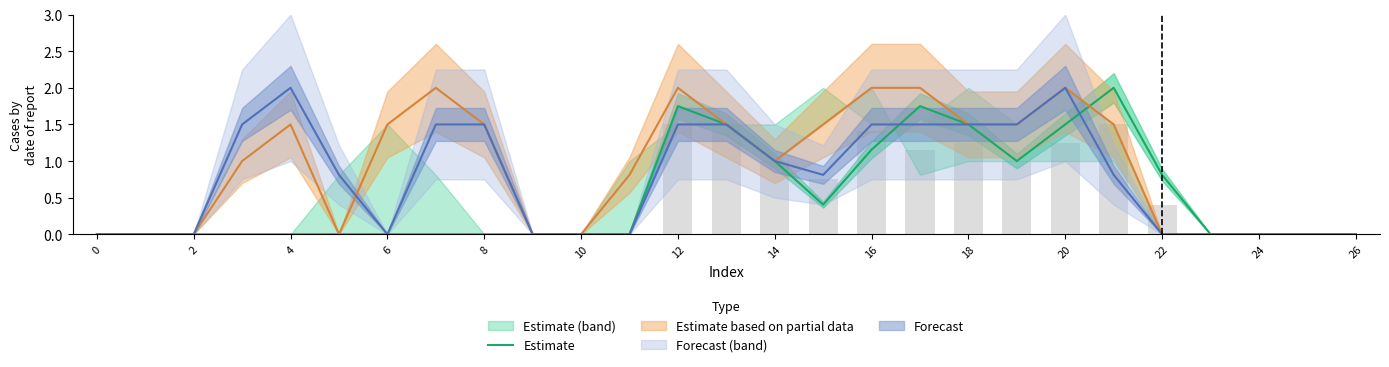

Reading left to right, list all the values displayed in this chart.

0.0	0.0	0.0	0.0	0.0	0.0	0.0	0.0	0.0	0.0	0.0	0.0	1.8	1.5	1.0	0.4	1.2	1.8	1.5	1.0	1.5	2.0	0.8	0.0	0.0	0.0	0.0